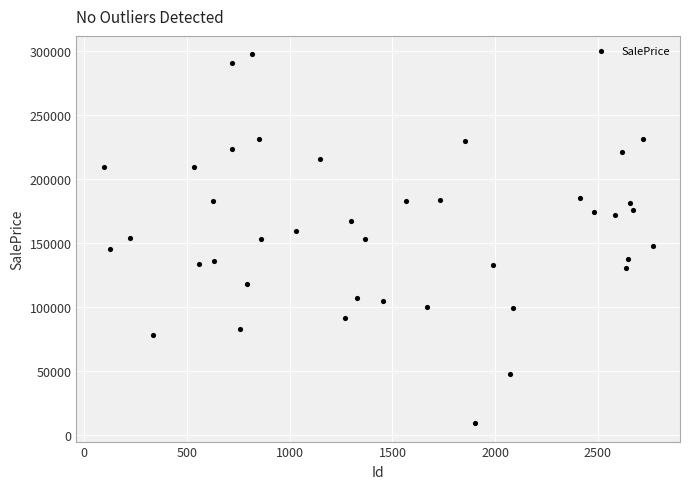

What is the range of X values (max minus min)?

2671.0